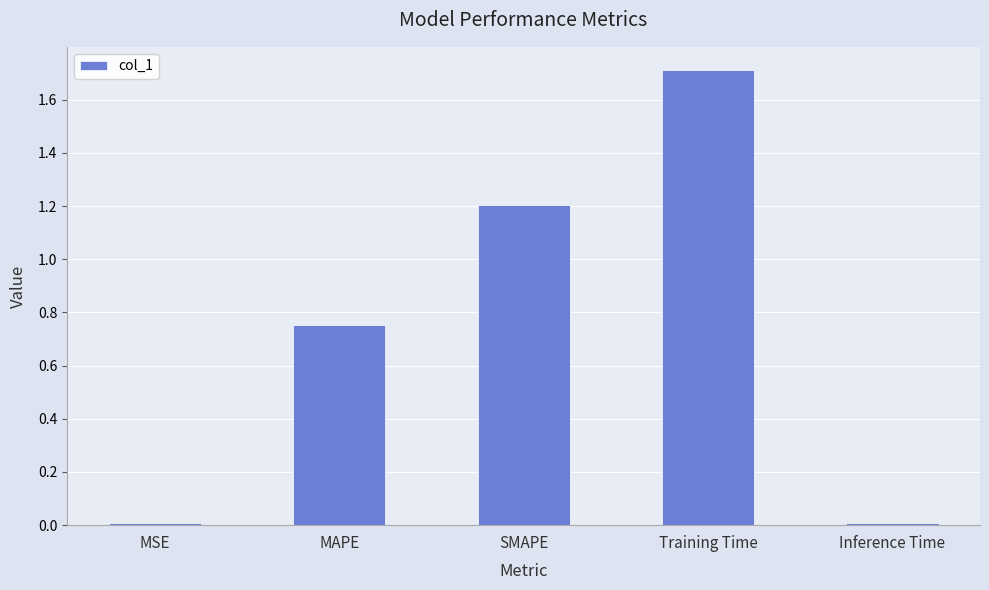

The chart shows a value of 0.0 at Inference Time. True or false?

True